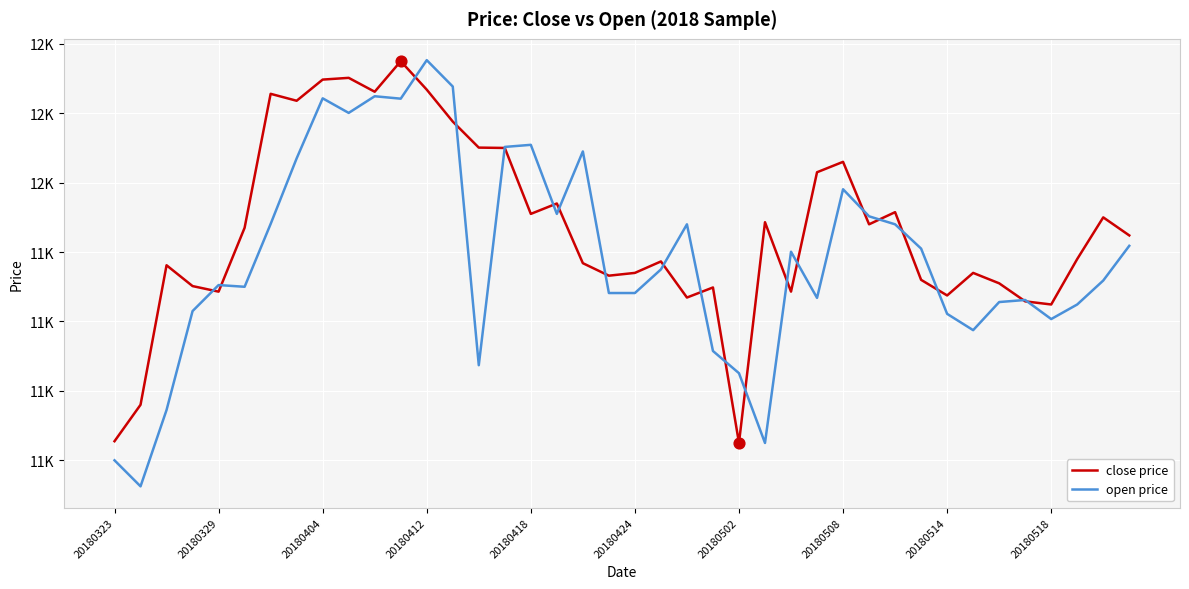

Which series has the largest total across all categories?

close price